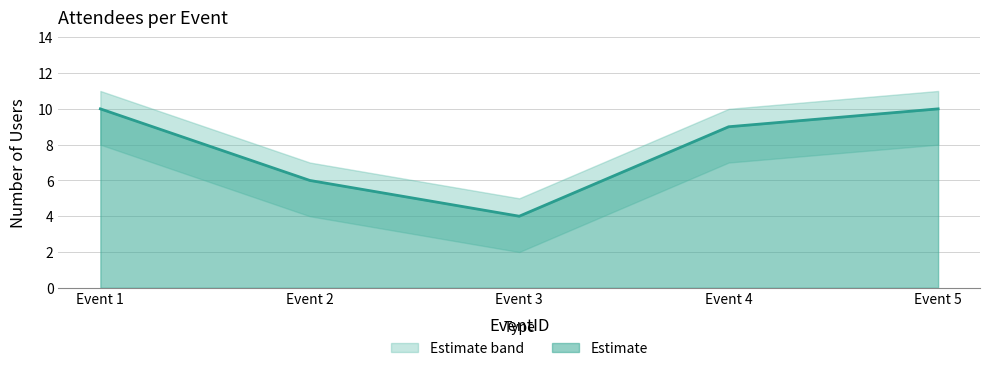

Which category has the lowest value in the Estimate series?

Event 3